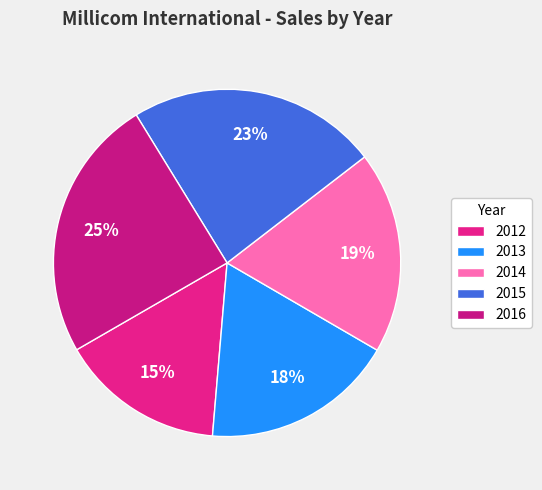

Which has a higher value, 2016 or 2012?

2016